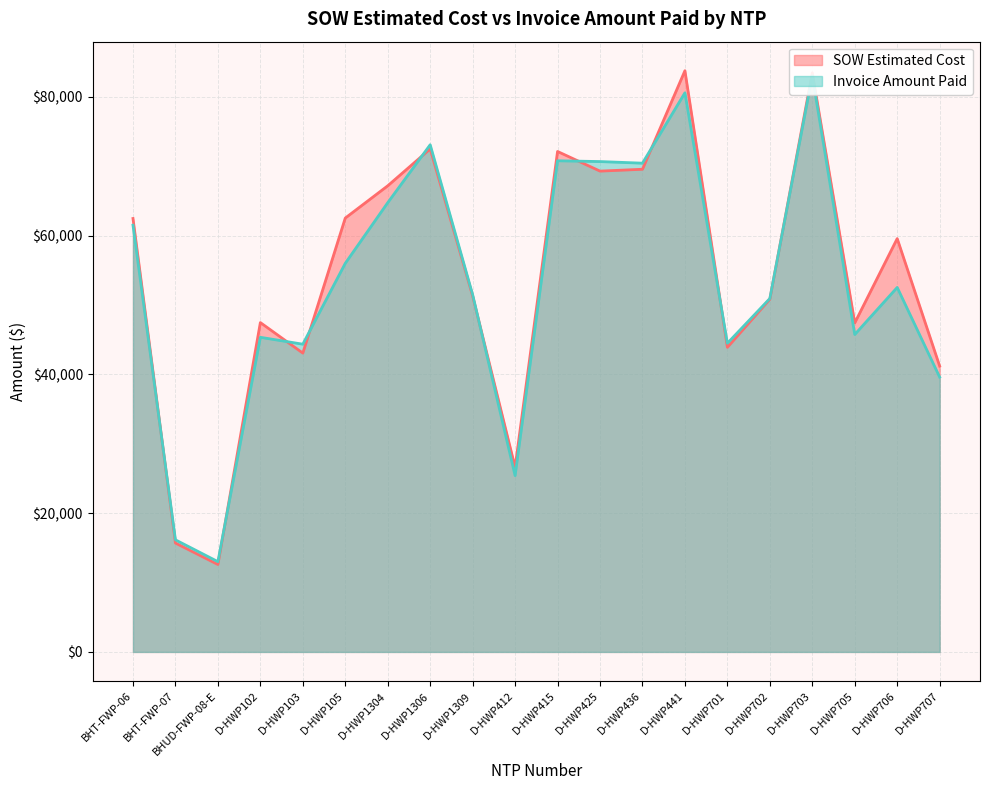

How many interior local valleys does the SOW Estimated Cost series have?

6